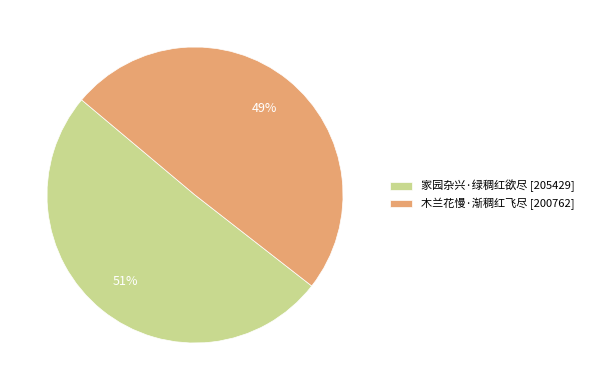

Approximately how many times larger is the value at 家园杂兴·绿稠红欲尽 compared to 木兰花慢·渐稠红飞尽?

1.0